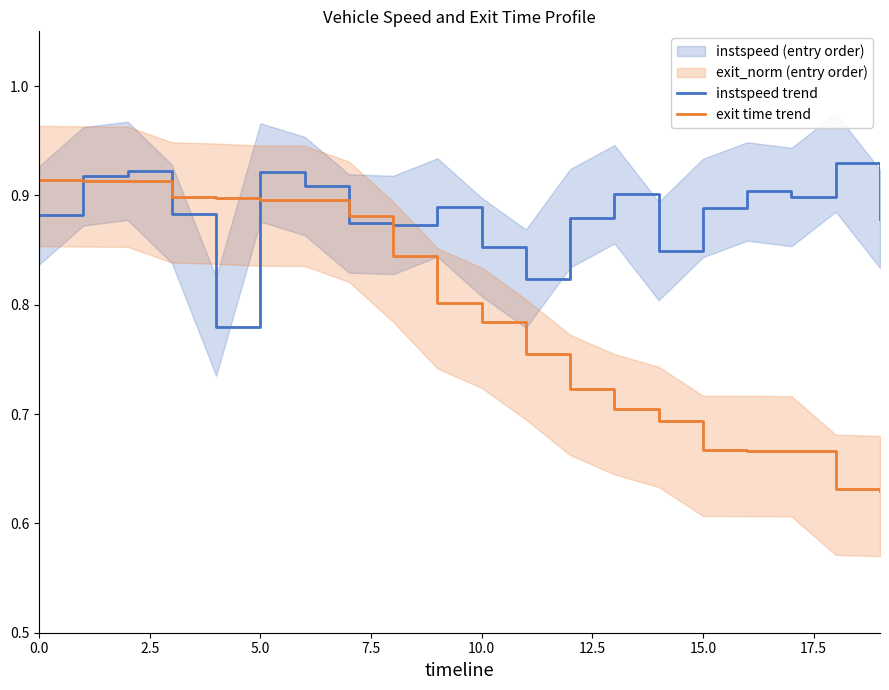

What is the value of the exit time trend point at the 19th from the left?

0.6